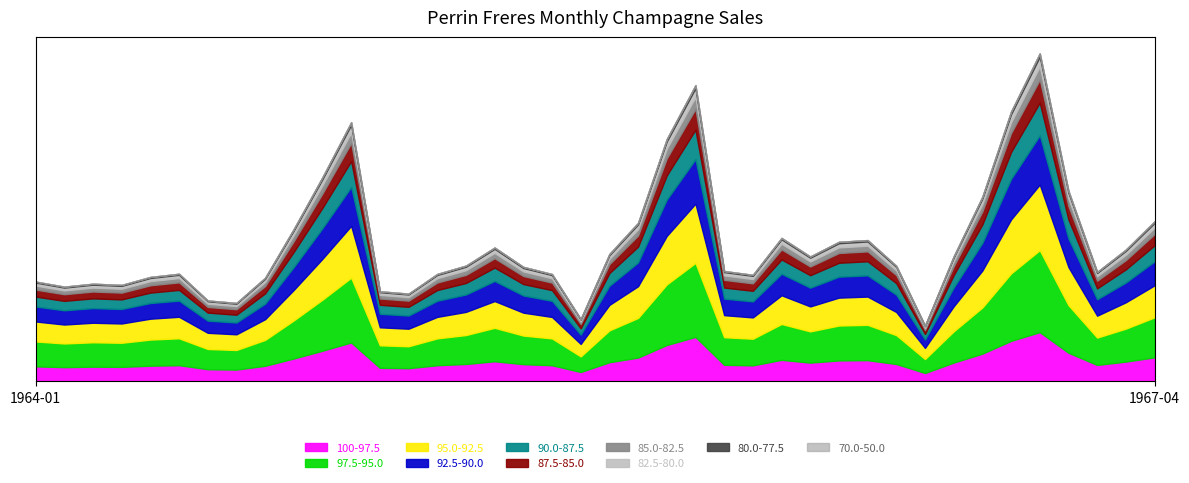

Which category has the lowest value across all series?

1966-08